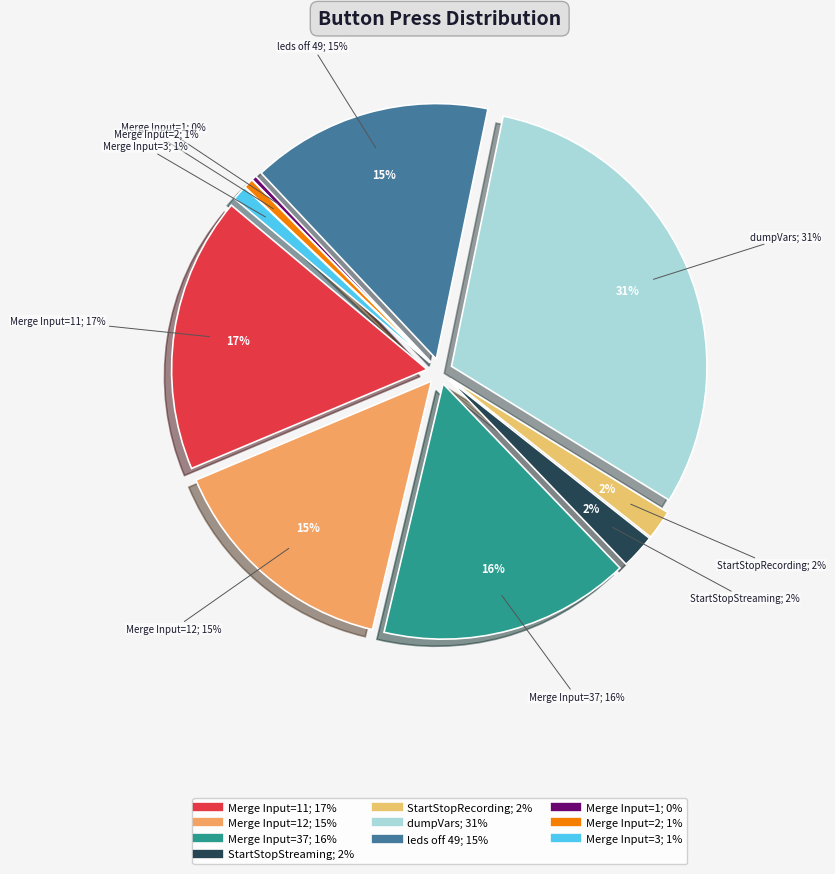

How many slices are in this pie chart?

10